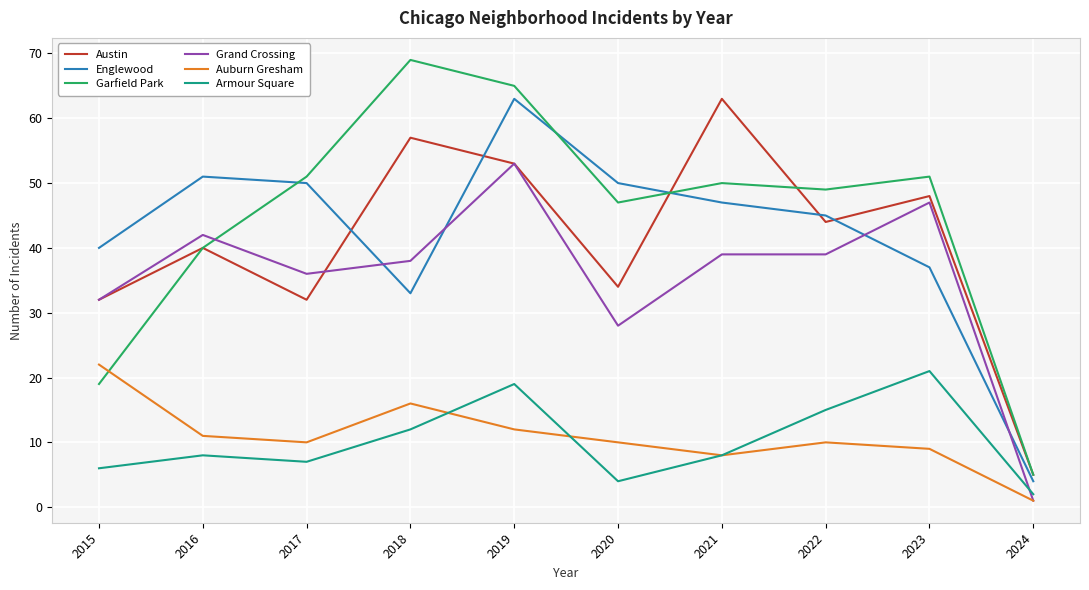

What is the total value across all series at 2024?

18